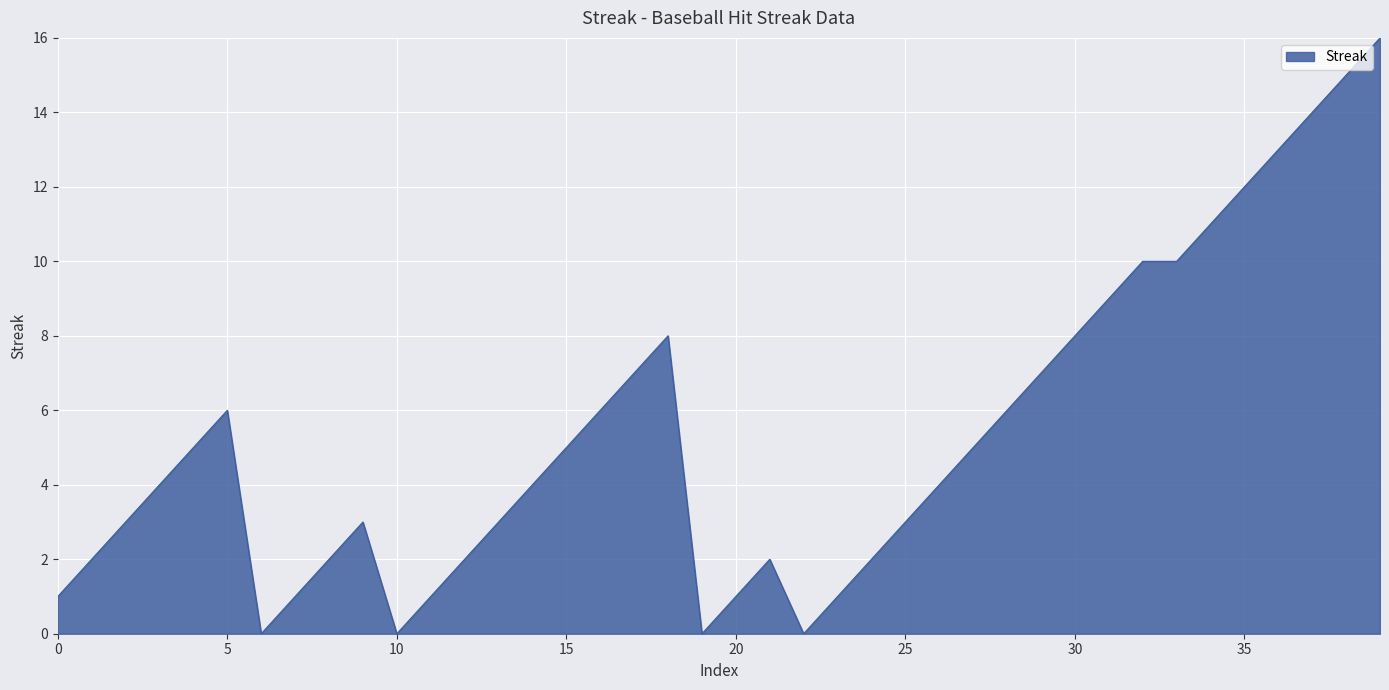

What is the difference between the maximum and minimum values?

16